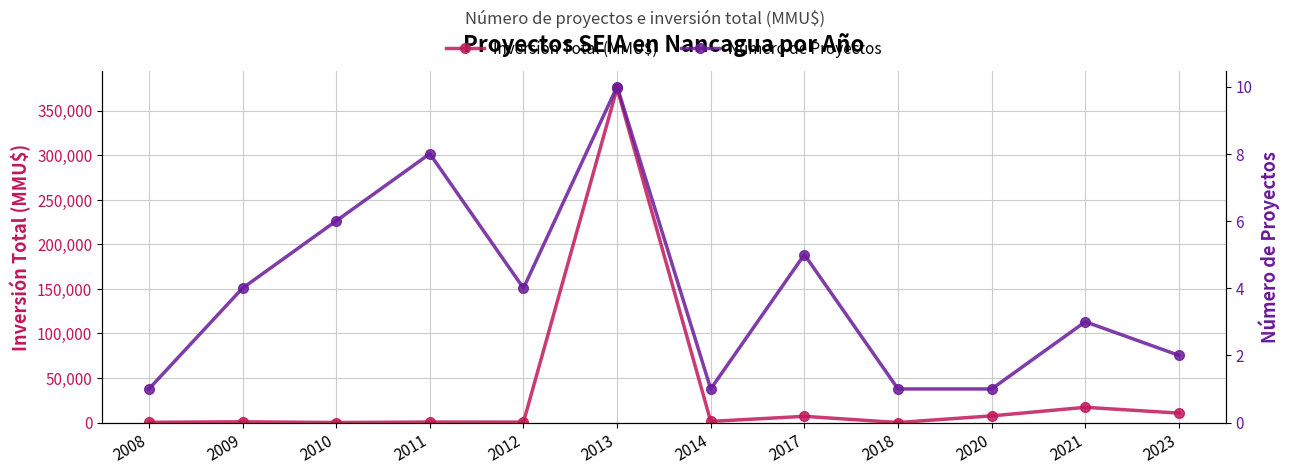

Reading left to right, list all the values displayed in this chart.

Inversión Total (MMU$): 2008=300	2009=872	2010=60	2011=580	2012=500	2013=375130	2014=1300	2017=6976	2018=40	2020=7500	2021=17100	2023=10600
Número de Proyectos: 2008=1	2009=4	2010=6	2011=8	2012=4	2013=10	2014=1	2017=5	2018=1	2020=1	2021=3	2023=2